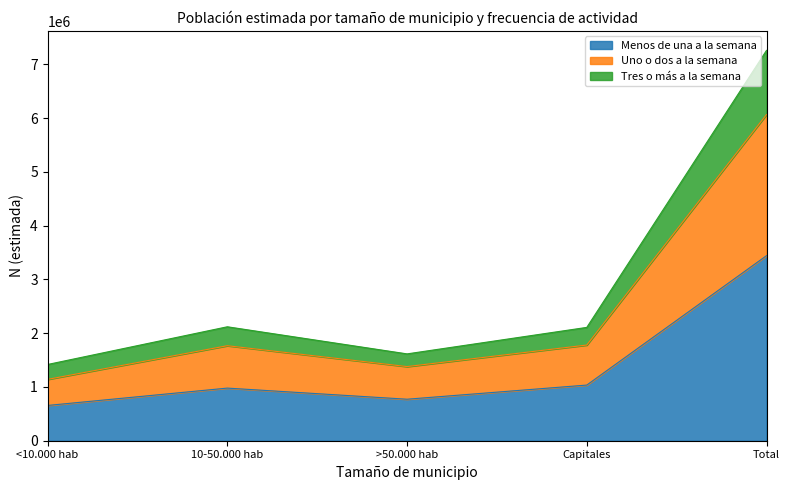

At which label does Menos de una a la semana reach its peak?

Total